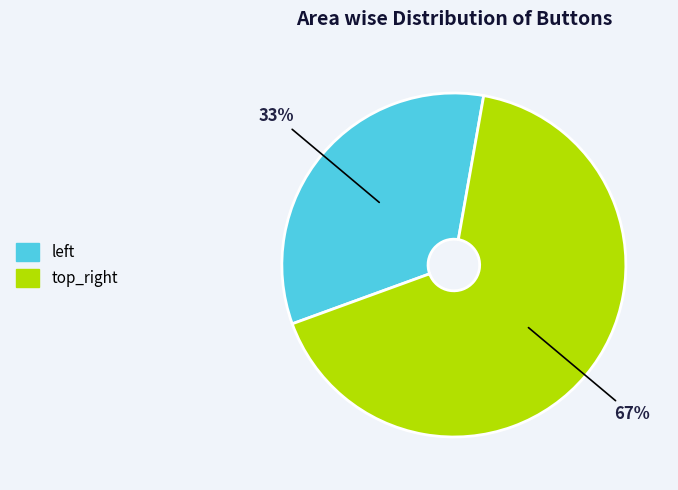

How many slices are in this pie chart?

2